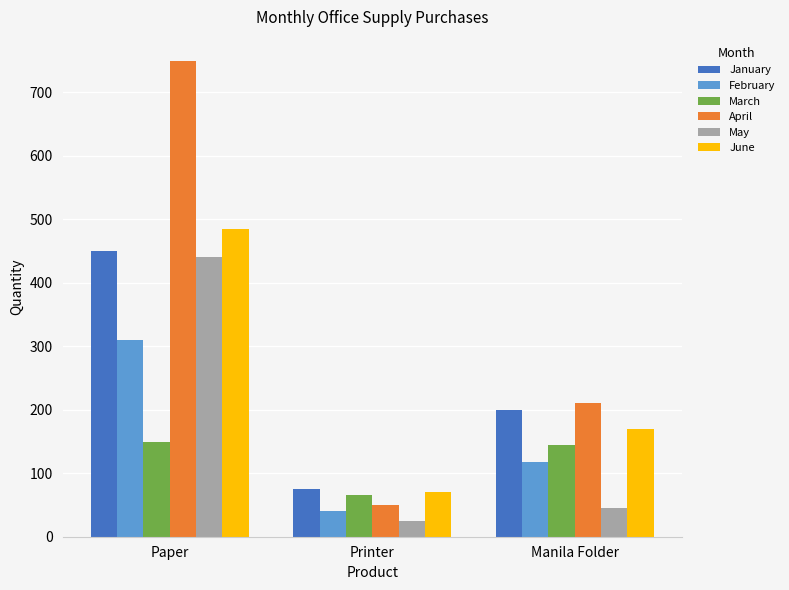

What are all the series names shown in the legend?

January, February, March, April, May, June